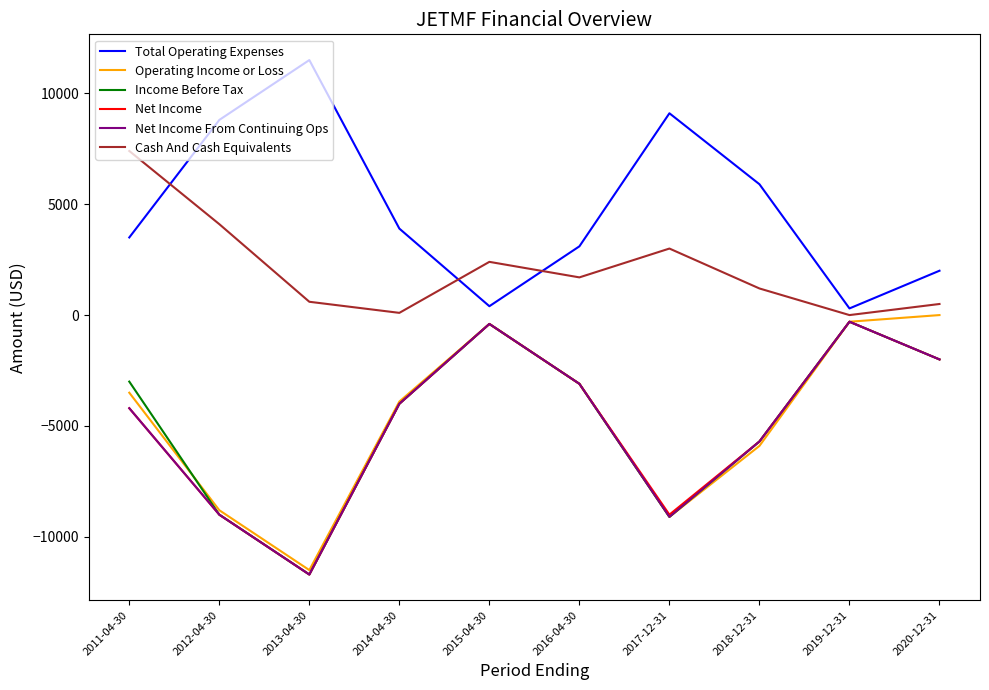

At which label does Income Before Tax first exceed -3100?

2011-04-30